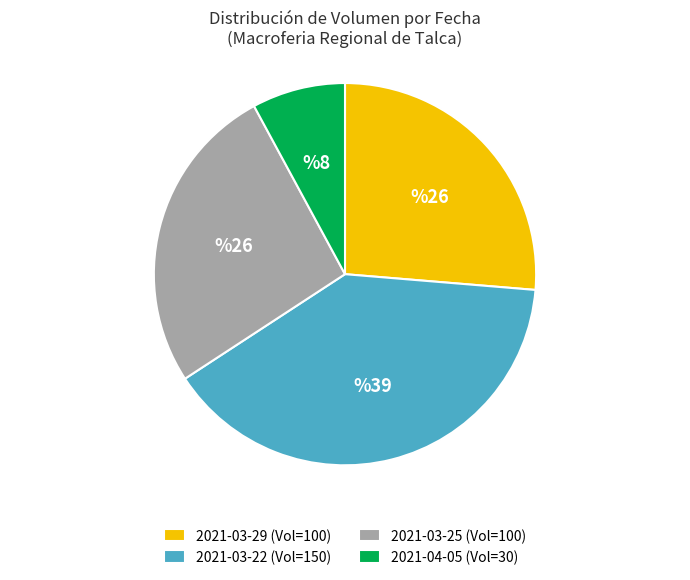

Combined, do 2021-03-25 (Vol=100) and 2021-03-29 (Vol=100) account for over 50%?

Yes